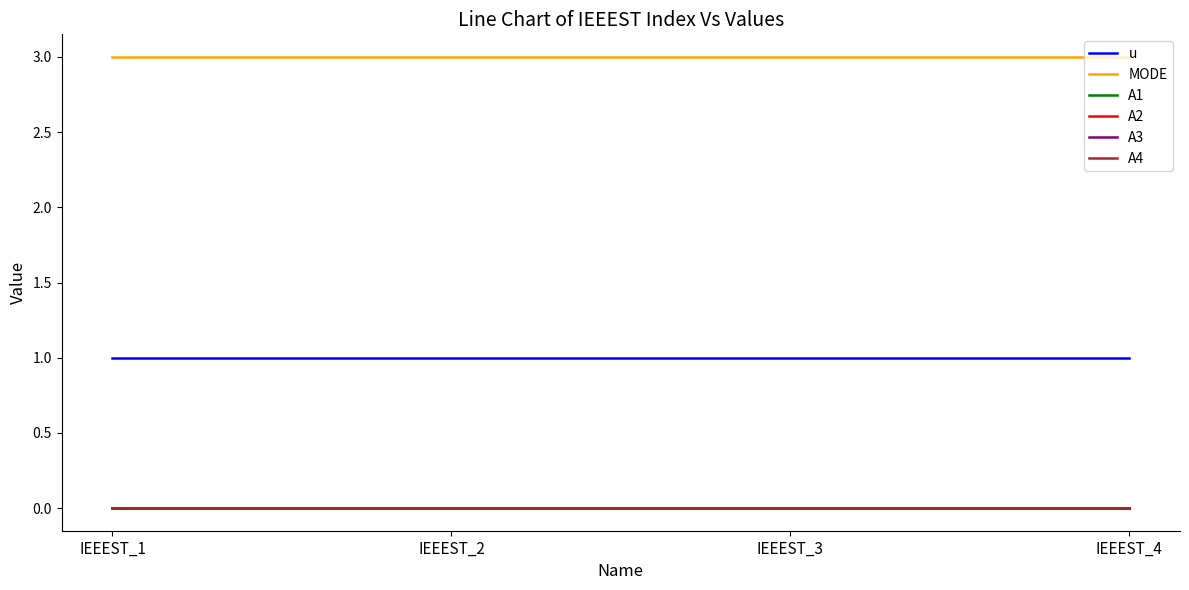

Is this an area chart (filled region under the line)?

No